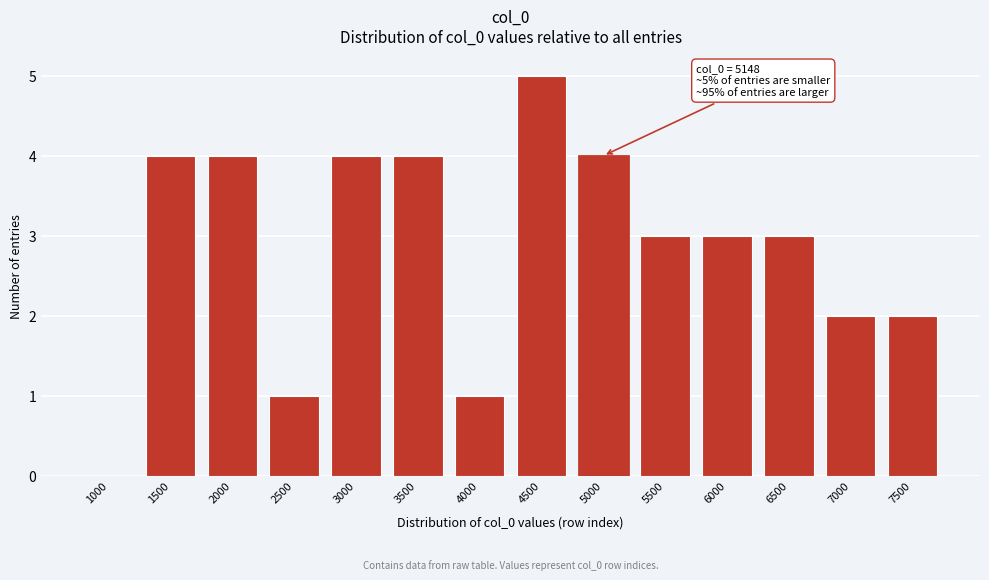

Reading left to right, list all the values displayed in this chart.

1000=0	1500=4	2000=4	2500=1	3000=4	3500=4	4000=1	4500=5	5000=4	5500=3	6000=3	6500=3	7000=2	7500=2